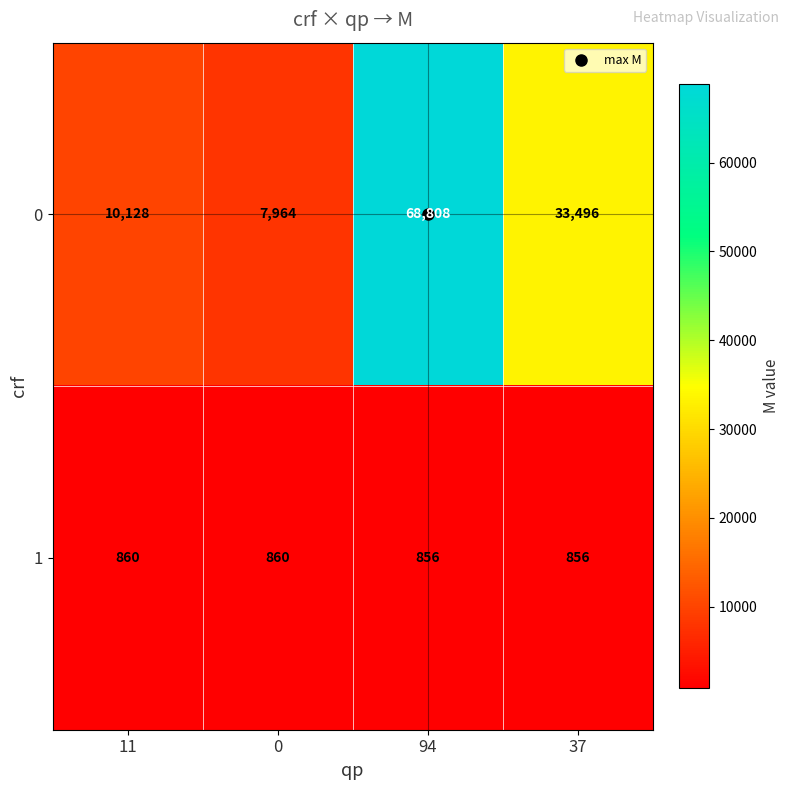

The 0 series shows 68808 at 94. True or false?

True